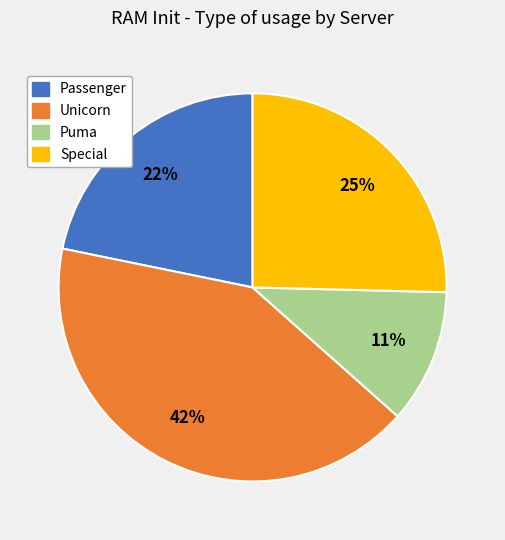

To the nearest percent, what percentage of the pie is Special?

25%